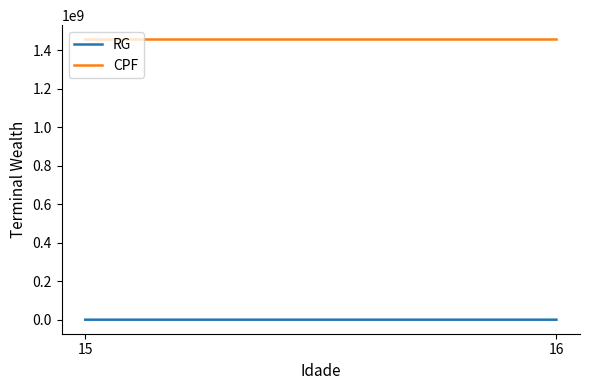

What is the minimum value for RG?

555